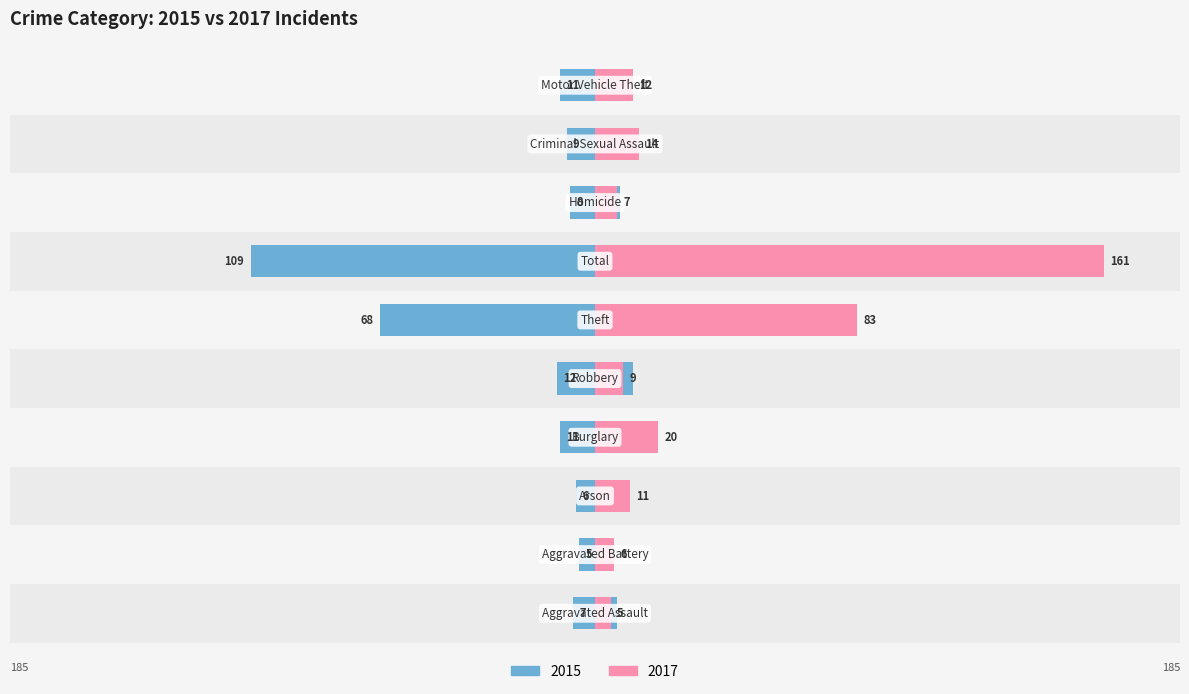

Is it true that Left equals 68 at Theft?

True